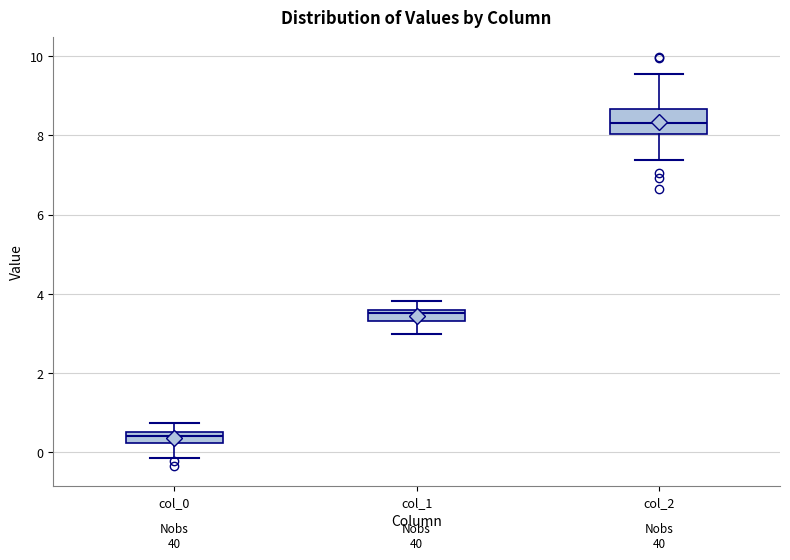

Which box is the tallest, from its lower edge to its upper edge?

col_2